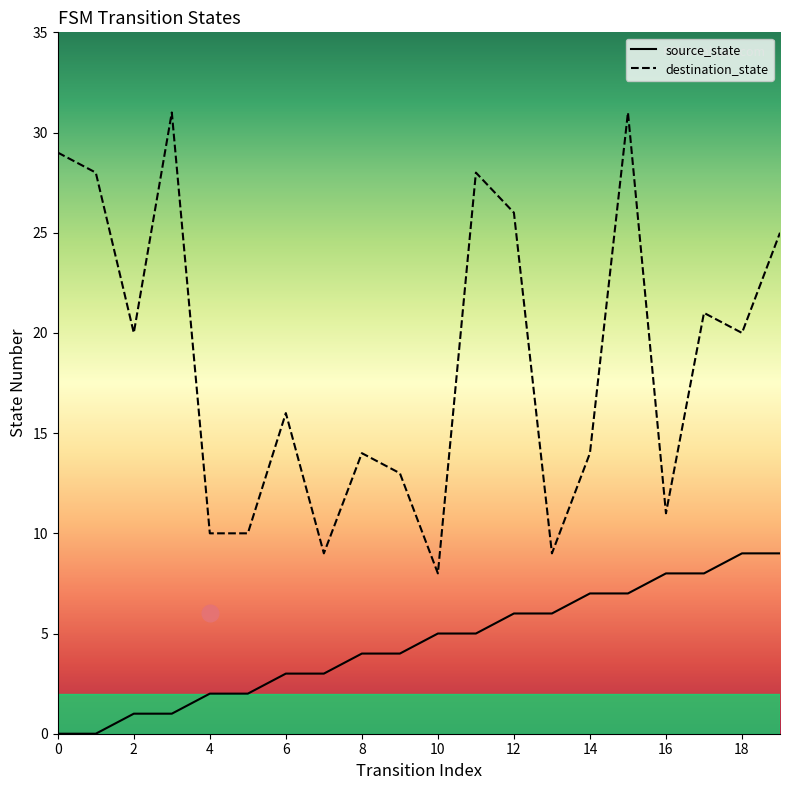

Is this an area chart (filled region under the line)?

No